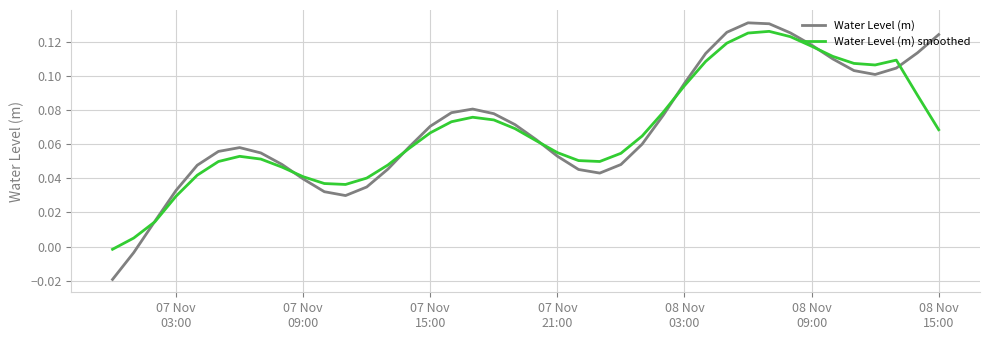

How many intersections are there between Water Level (m) smoothed and Water Level (m)?

7